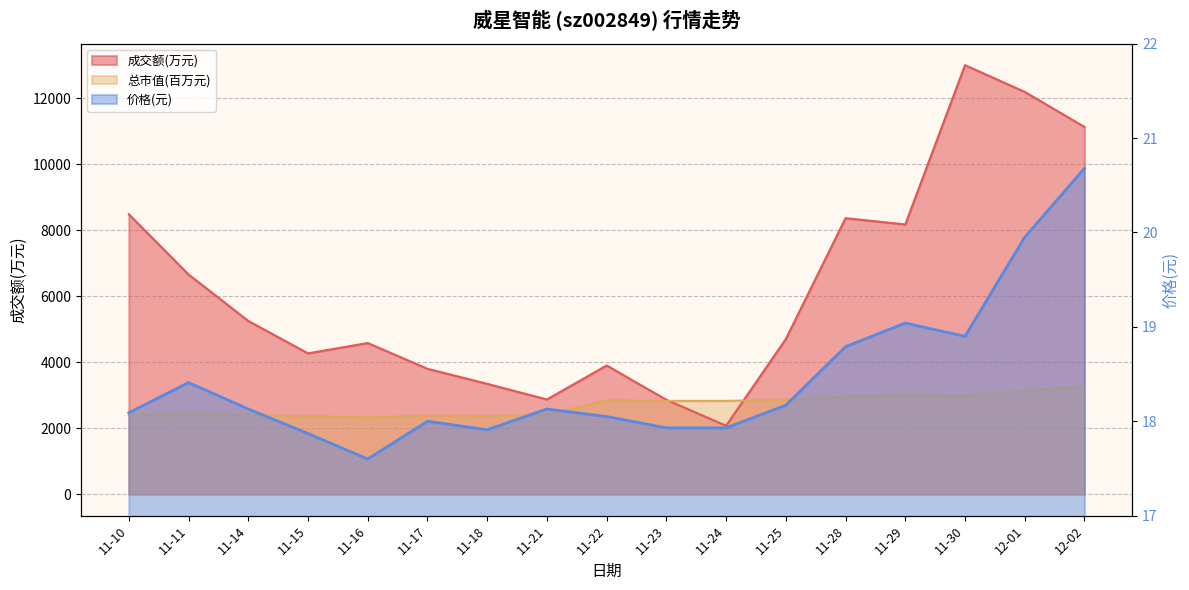

Reading left to right, list all the values displayed in this chart.

成交额(万元): 11-10=8478.0	11-11=6655.0	11-14=5247.0	11-15=4266.0	11-16=4579.0	11-17=3799.0	11-18=3343.0	11-21=2869.0	11-22=3899.0	11-23=2859.0	11-24=2074.0	11-25=4700.0	11-28=8361.0	11-29=8171.0	11-30=12996.0	12-01=12186.0	12-02=11125.0
价格: 11-10=18.1	11-11=18.4	11-14=18.1	11-15=17.9	11-16=17.6	11-17=18.0	11-18=17.9	11-21=18.1	11-22=18.1	11-23=17.9	11-24=17.9	11-25=18.2	11-28=18.8	11-29=19.0	11-30=18.9	12-01=19.9	12-02=20.7
总市值(亿元): 11-10=2394.0	11-11=2436.0	11-14=2399.0	11-15=2365.0	11-16=2329.0	11-17=2382.0	11-18=2370.0	11-21=2399.0	11-22=2845.0	11-23=2826.0	11-24=2826.0	11-25=2864.0	11-28=2961.0	11-29=3001.0	11-30=2979.0	12-01=3144.0	12-02=3259.0